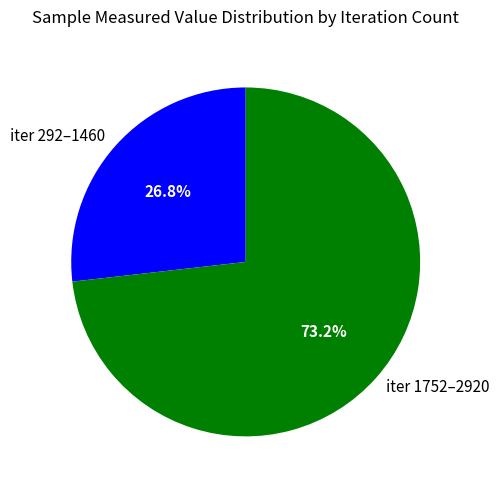

What is the largest slice in the pie chart?

iter 1752–2920